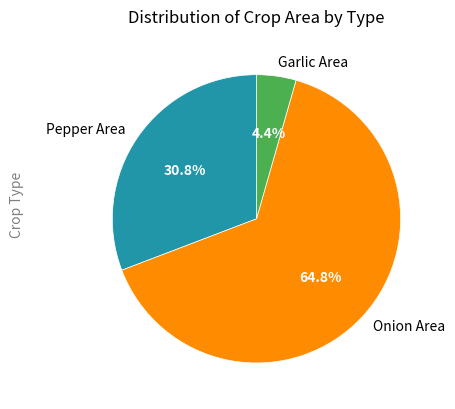

Is there a majority slice in this chart?

Yes